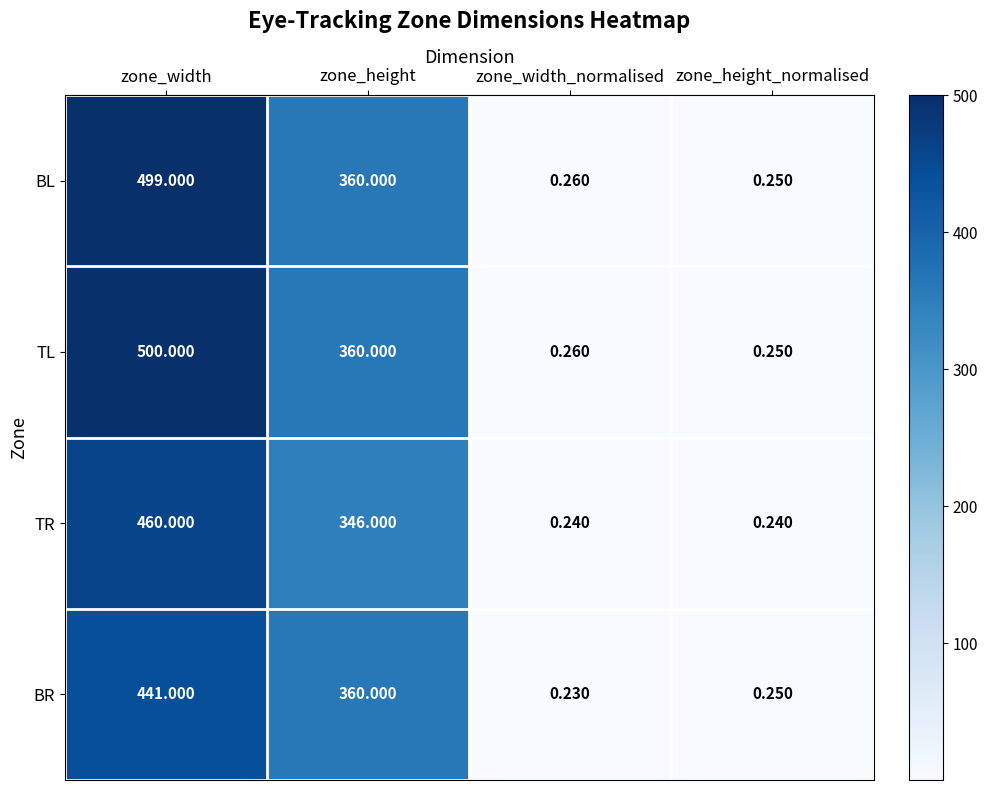

Which series has the largest total across all categories?

TL